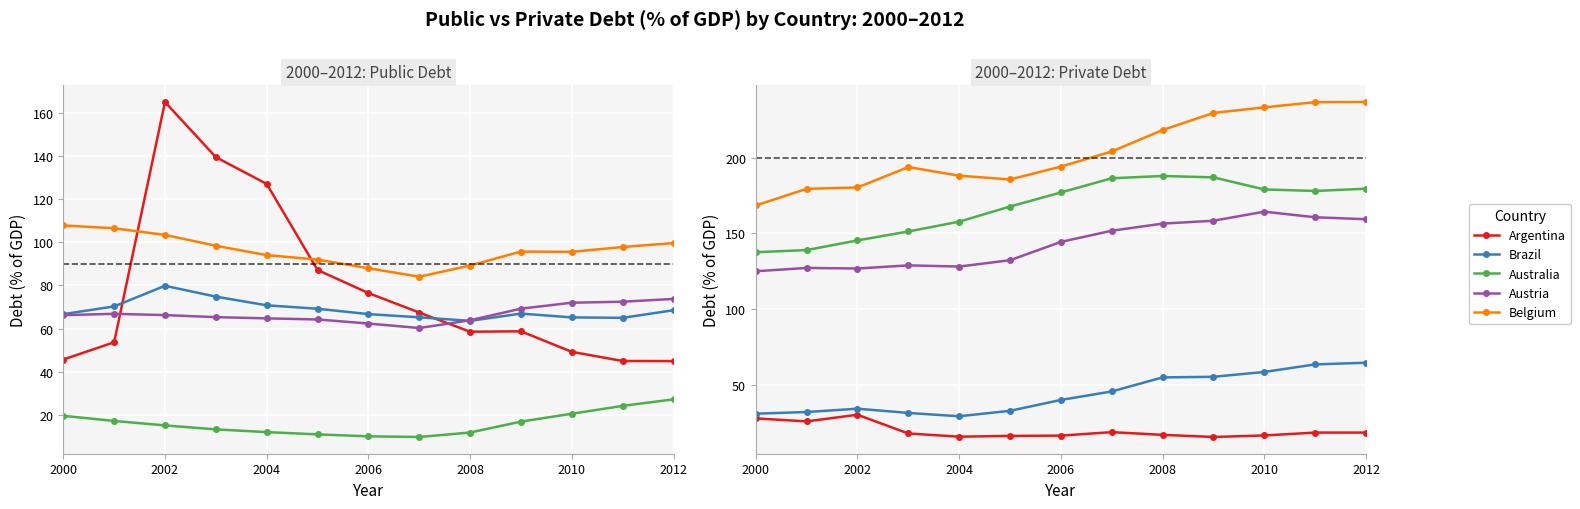

At which category is the sum across all series the highest?

2012